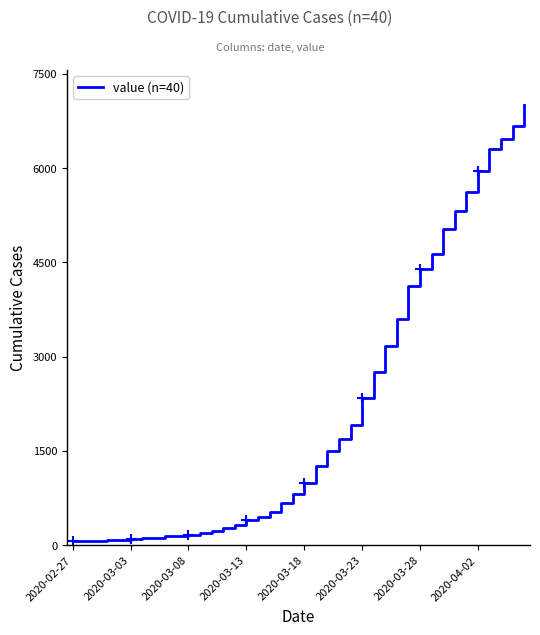

What is the difference between the maximum and minimum values?

6939